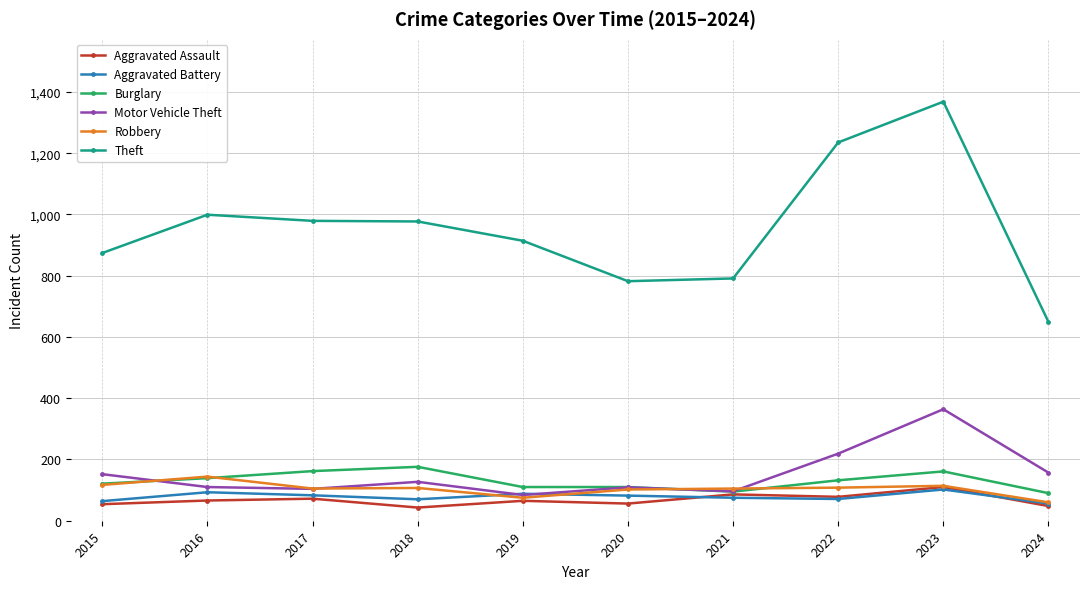

Which series changed the most between 2022 and 2024?

Theft